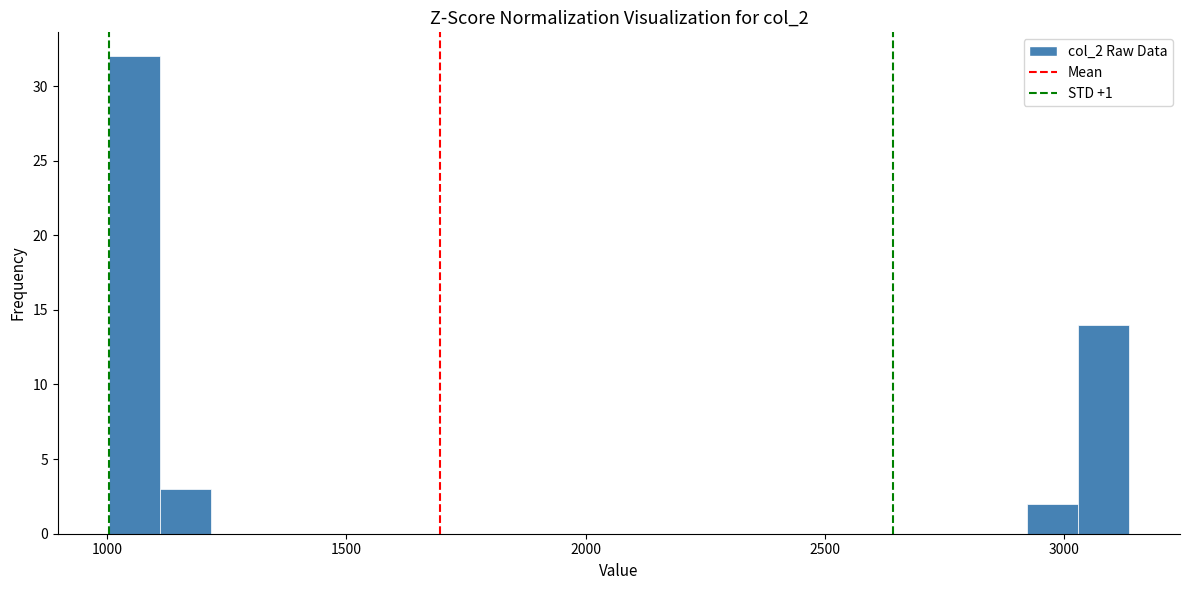

Read against the x-axis, roughly where is the centre of the tallest bar?

1050